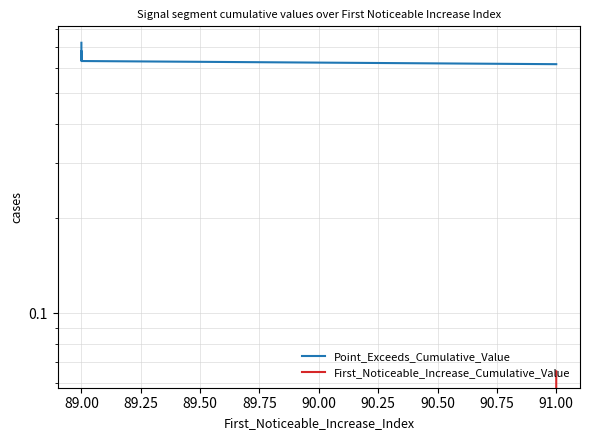

True or false: Point_Exceeds_Cumulative_Value and First_Noticeable_Increase_Cumulative_Value intersect in this chart.

False